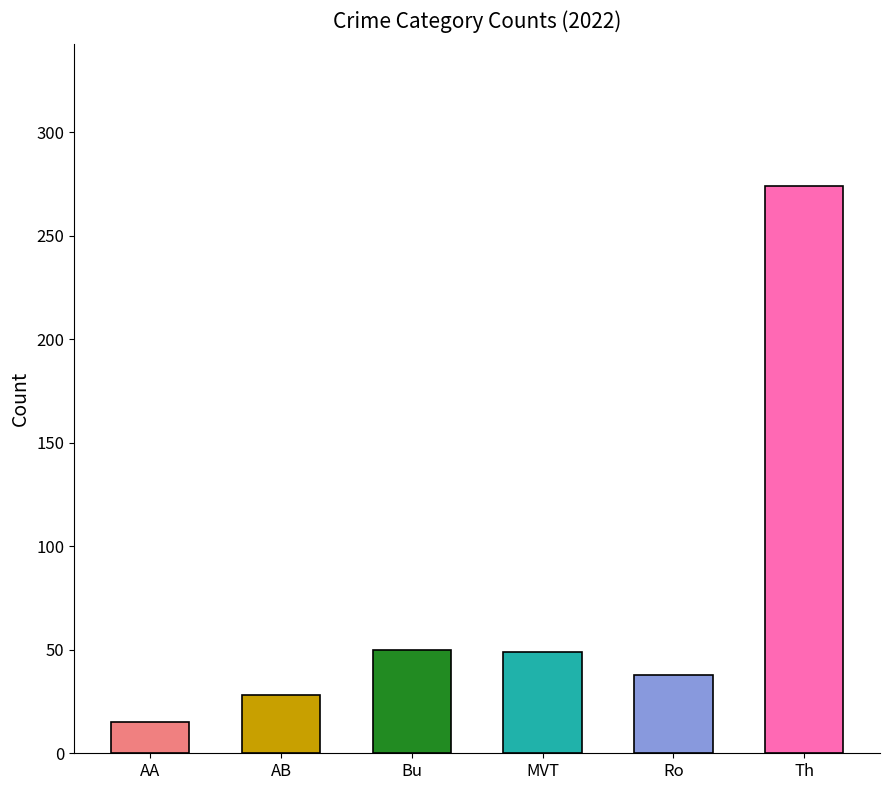

At which category does the chart reach its peak across all series?

Theft